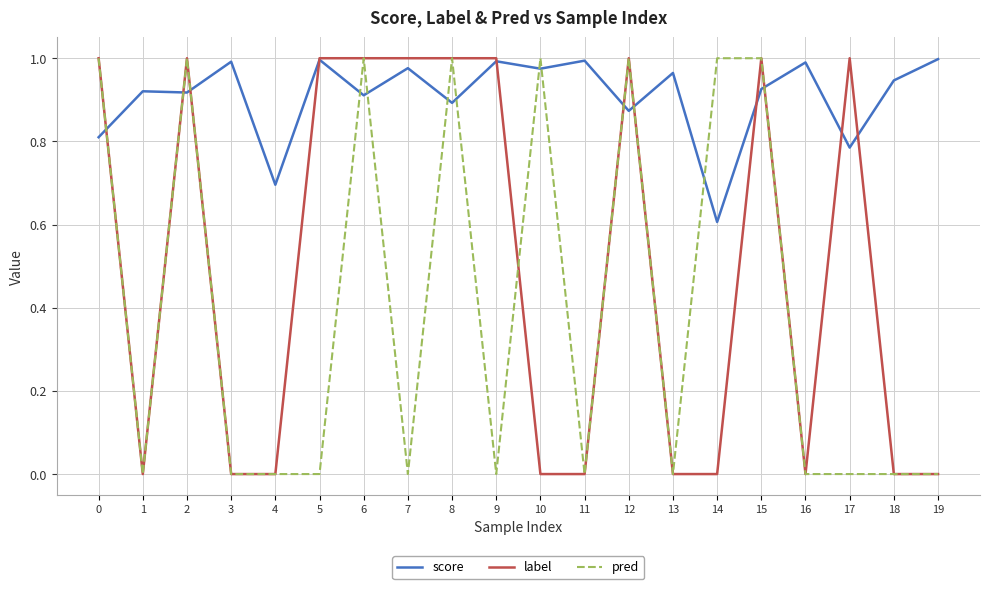

Is it true that label equals 0.0 at 10?

True